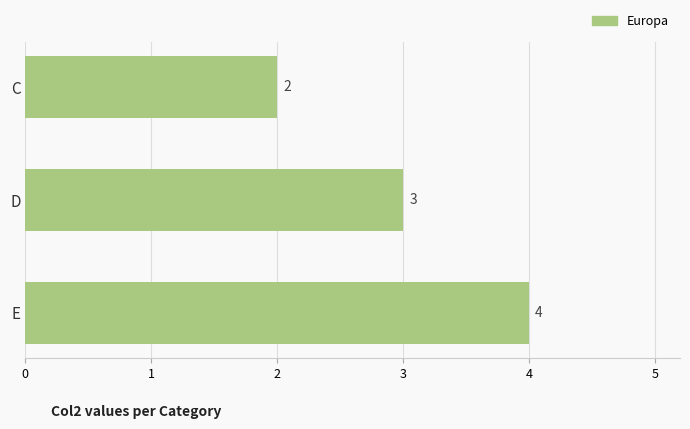

What is the value of the 3rd bar from the top?

4